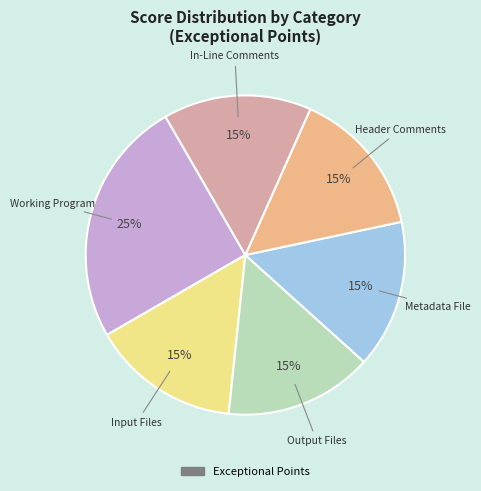

To the nearest percent, what is the difference between the largest and smallest slice percentages?

10%